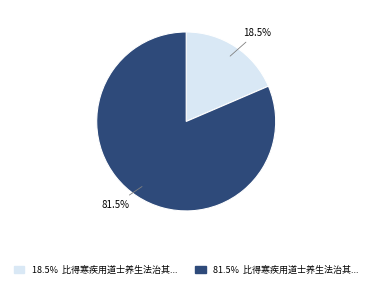

Is there a majority slice in this chart?

Yes